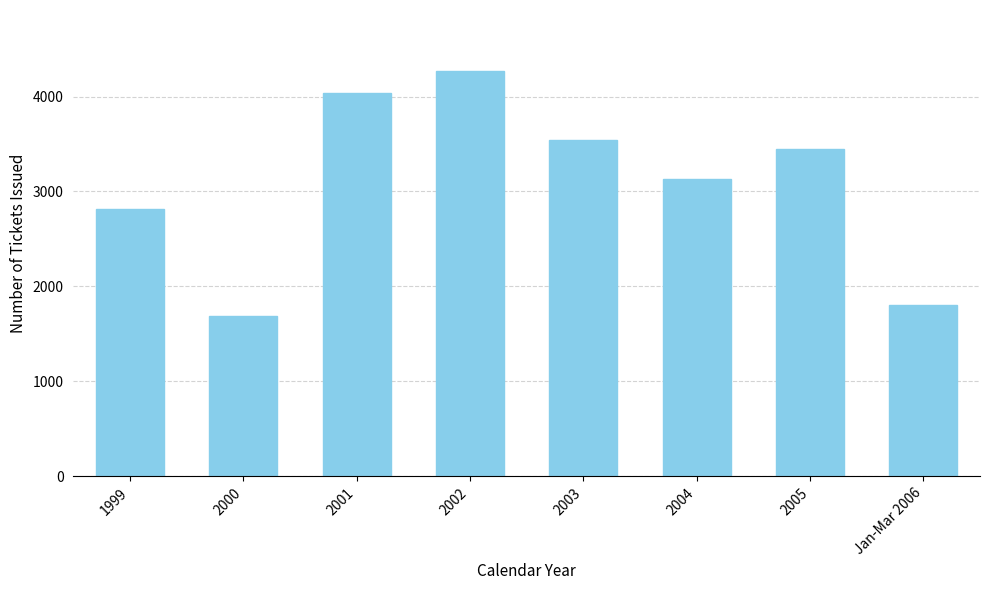

At which category does the chart reach its peak across all series?

2002